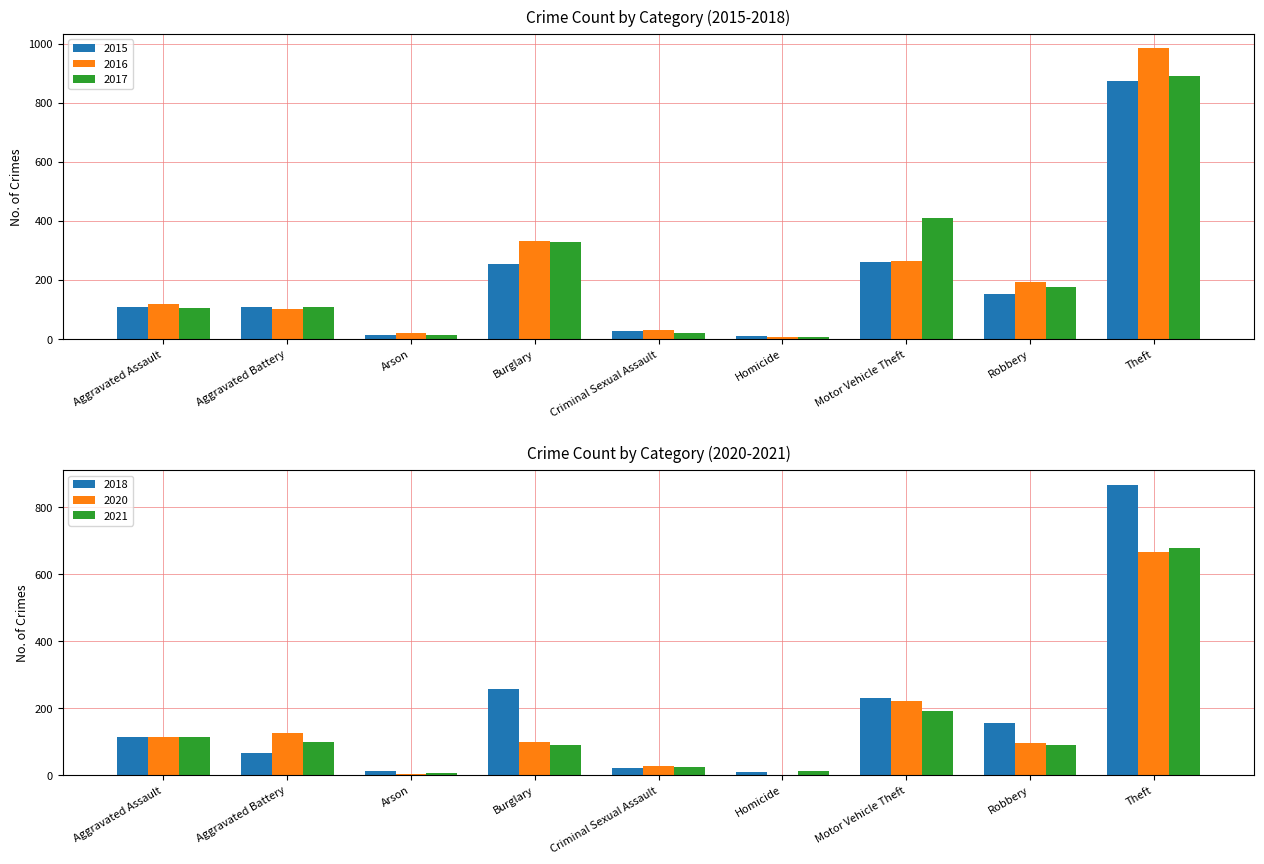

What is the sum of all 2021 values?

1312